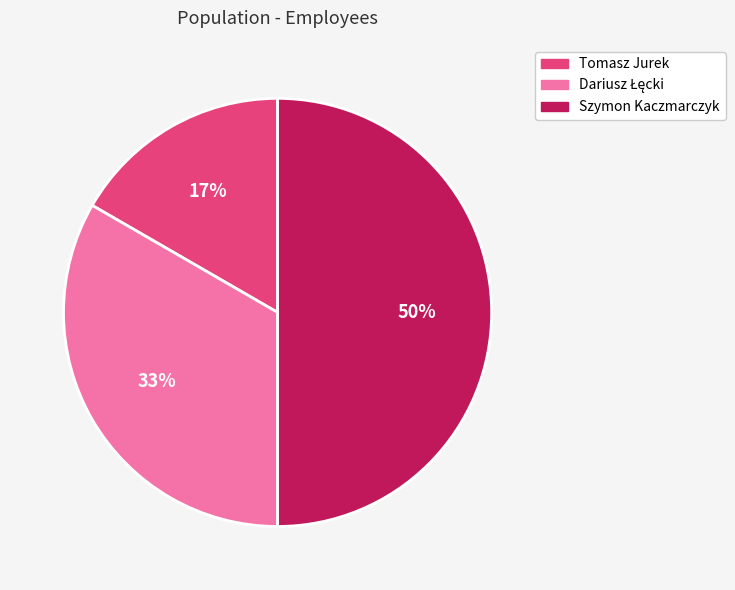

How many slices are in this pie chart?

3